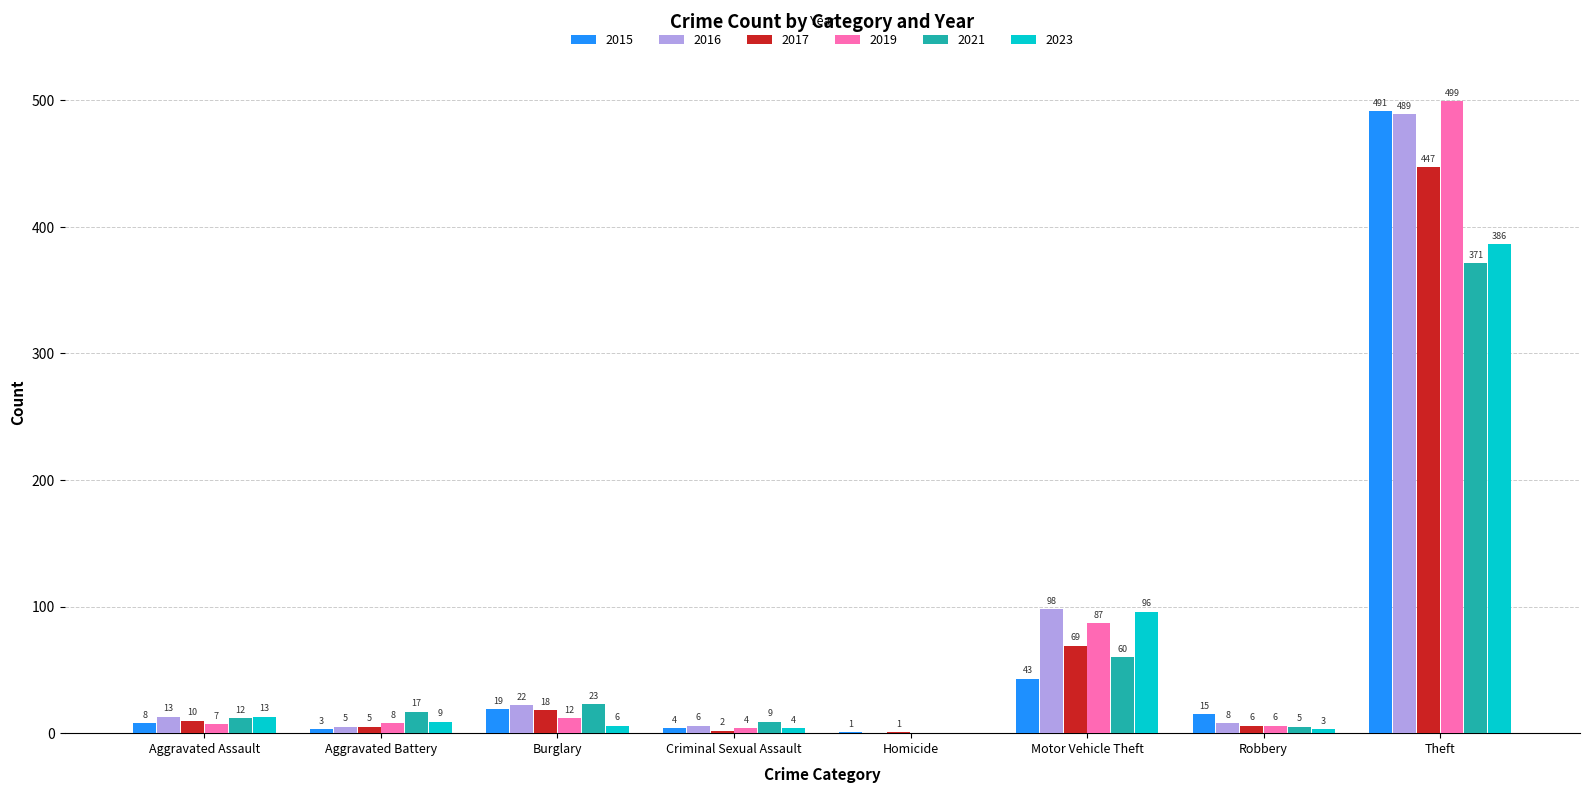

Is it true that 2021 equals -185 at Homicide?

False